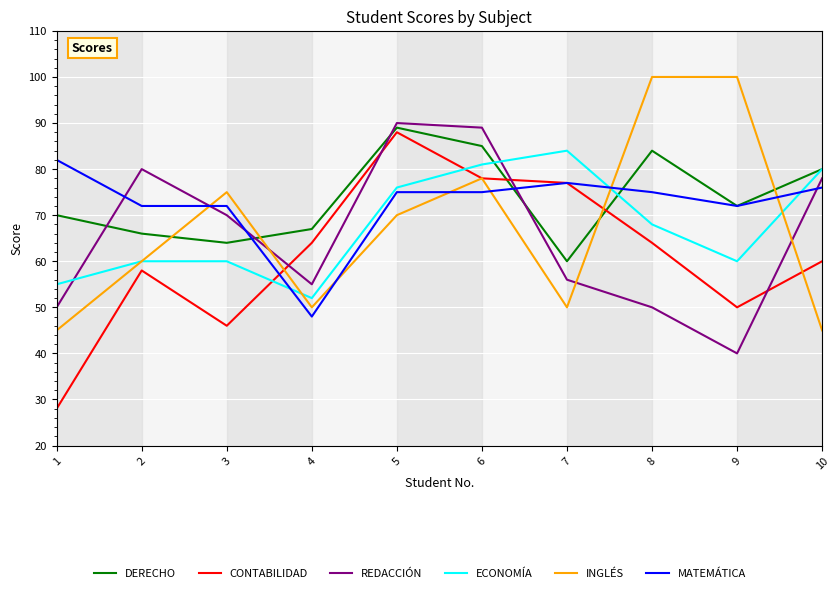

What is the minimum value shown in the chart?

28